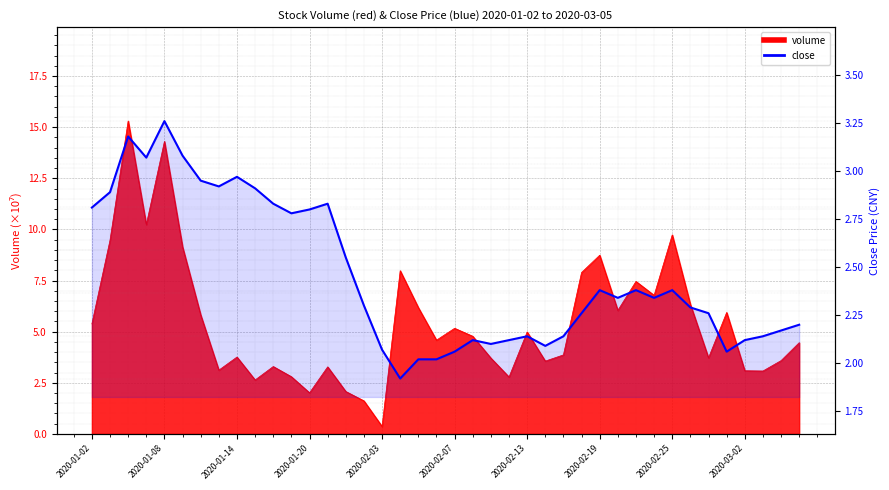

The value at 25 is 2.1. True or false?

True